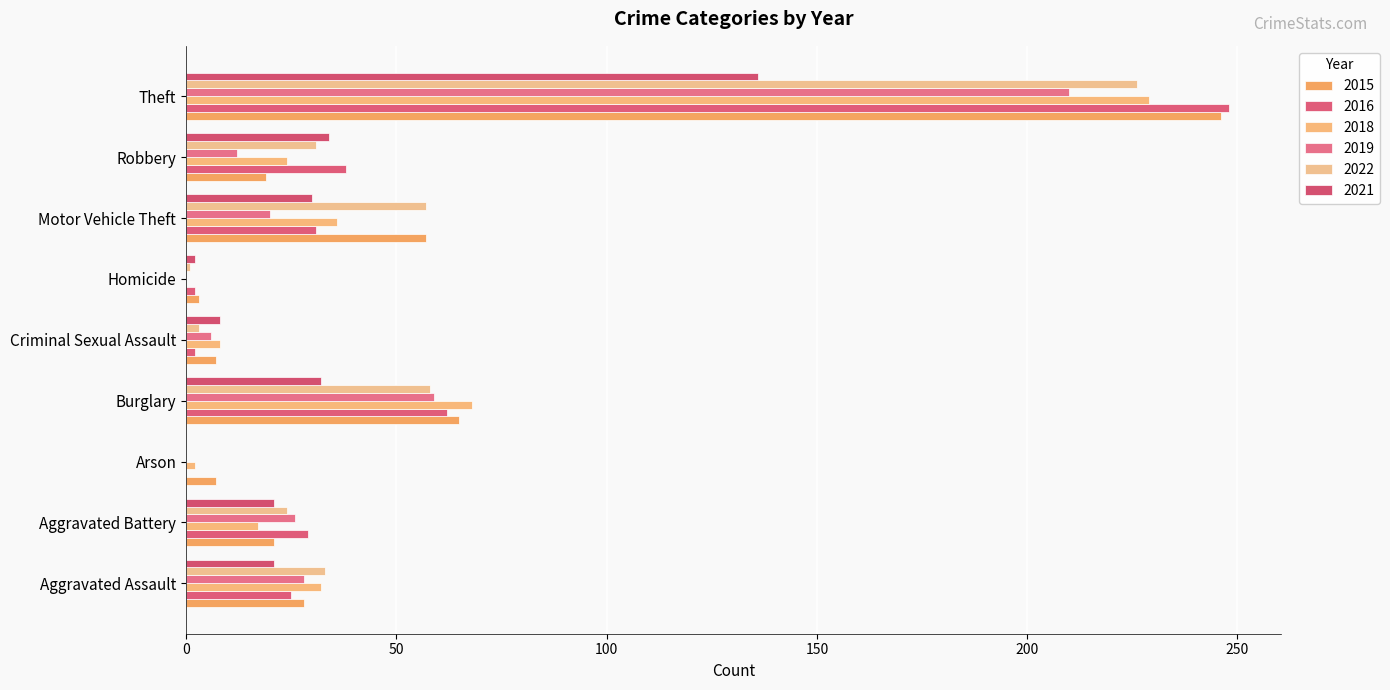

How many distinct data groups are displayed?

6